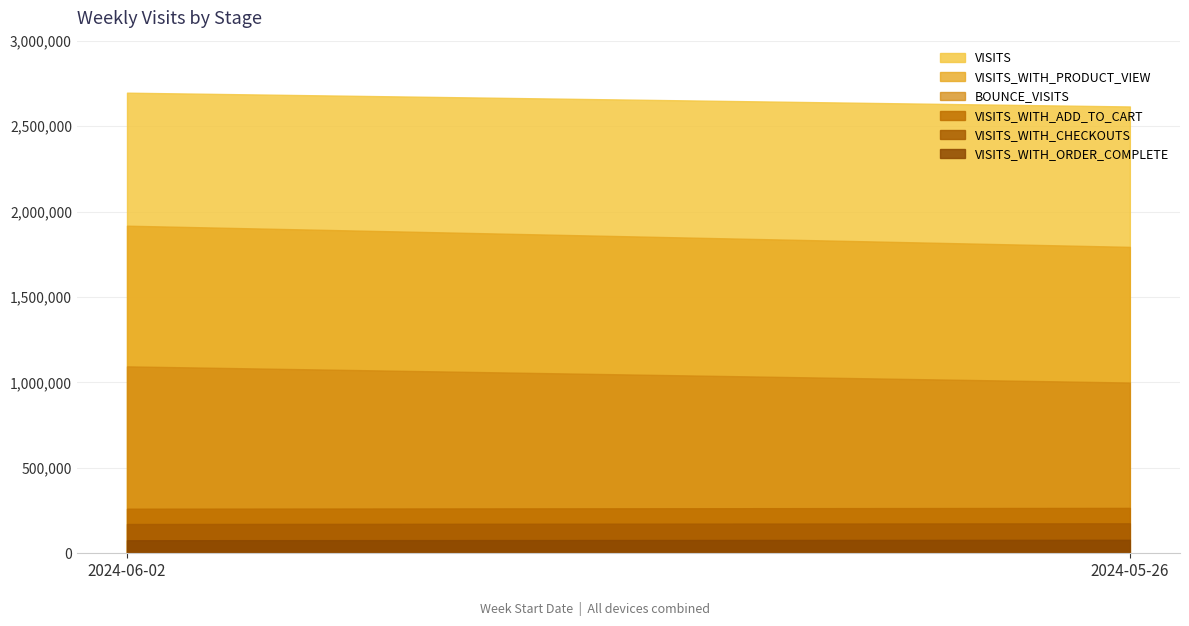

Which series has the largest range (max minus min)?

VISITS_WITH_PRODUCT_VIEW